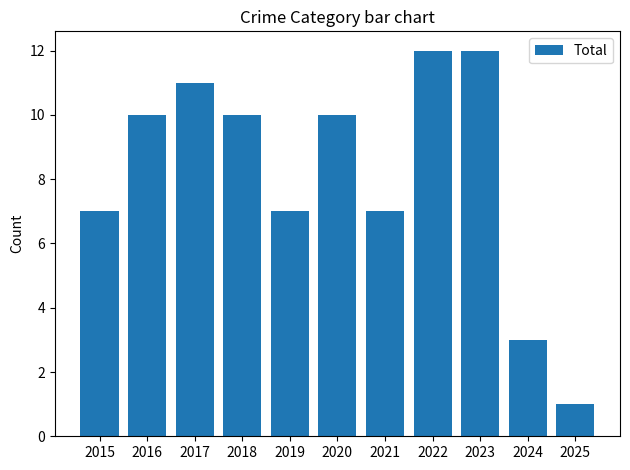

Reading left to right, transcribe all the data shown in this chart.

7	10	11	10	7	10	7	12	12	3	1